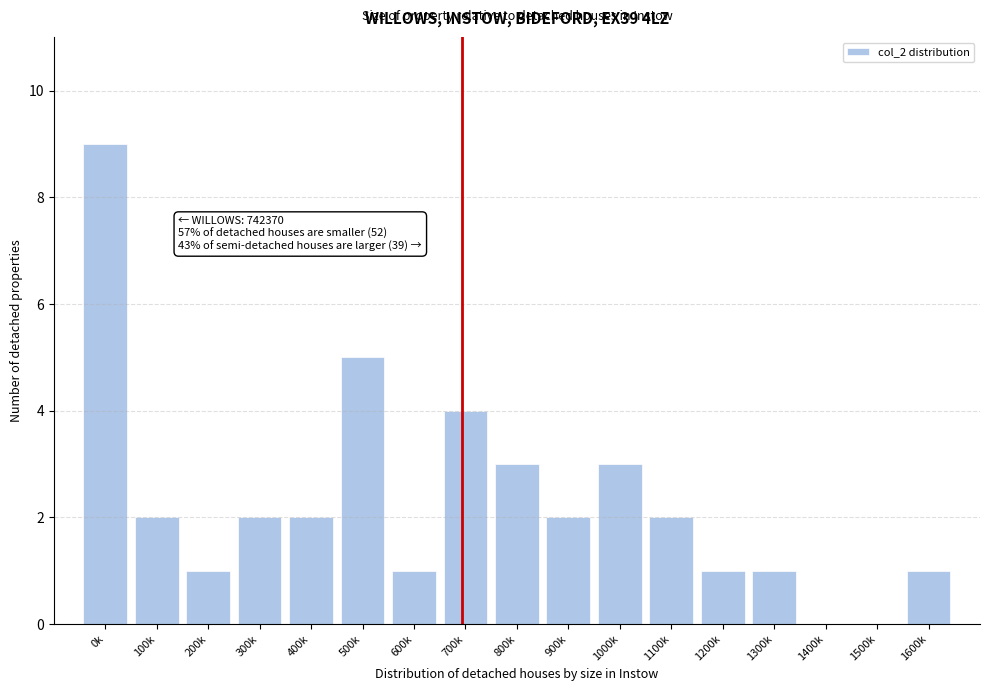

Reading right to left, transcribe all the data shown in this chart.

1600k=1	1500k=0	1400k=0	1300k=1	1200k=1	1100k=2	1000k=3	900k=2	800k=3	700k=4	600k=1	500k=5	400k=2	300k=2	200k=1	100k=2	0k=9